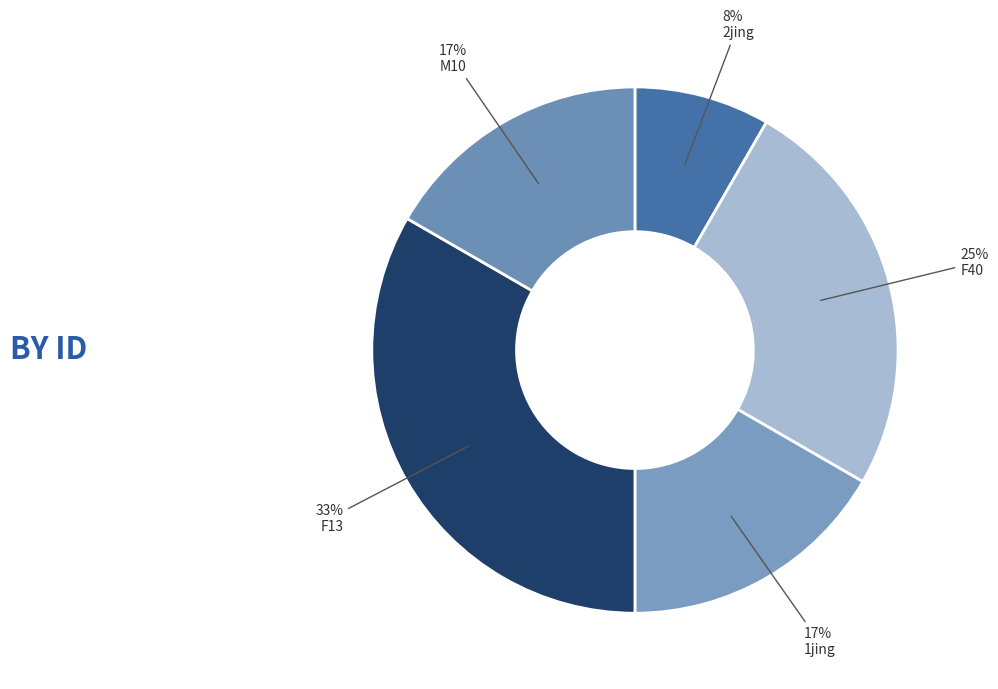

Approximately how many times larger is the value at M10 compared to 2jing?

2.0